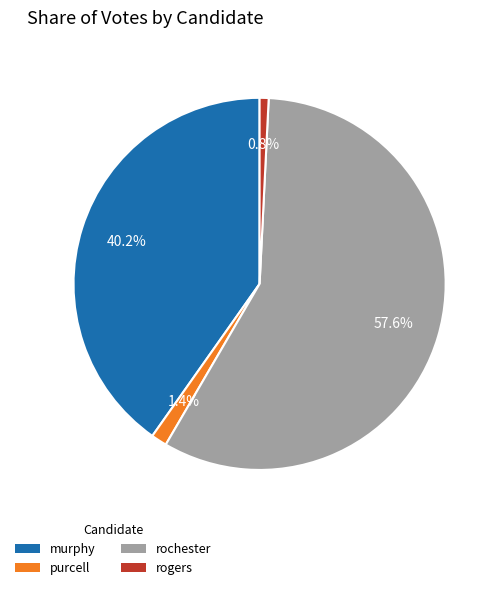

Does any single category account for the majority?

Yes